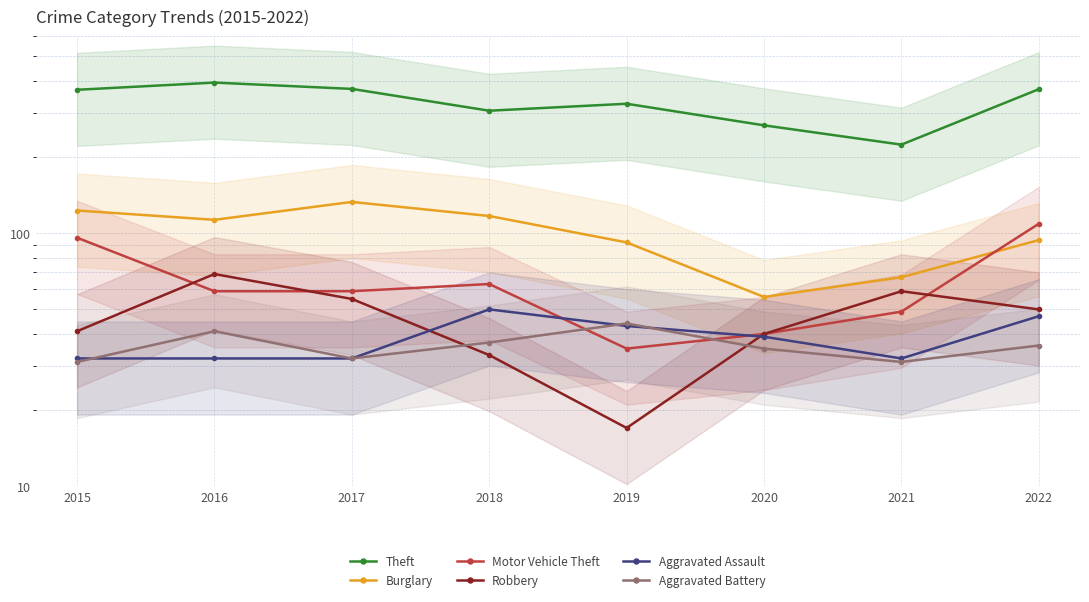

What is the difference between the Burglary values at 2019 and 2015?

31